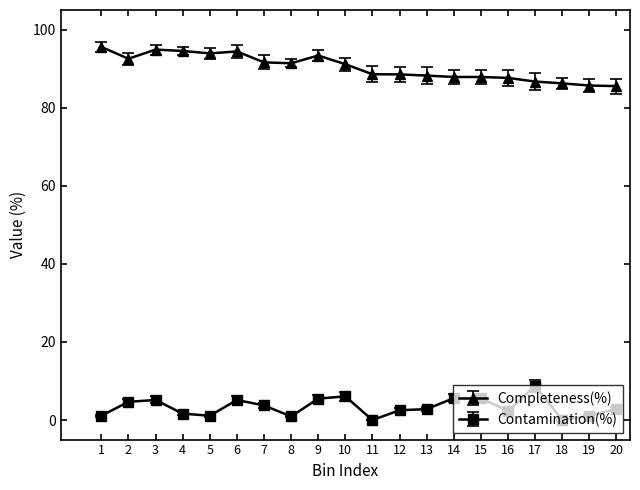

What is the difference between the Contamination(%) values at 3 and 5?

4.0